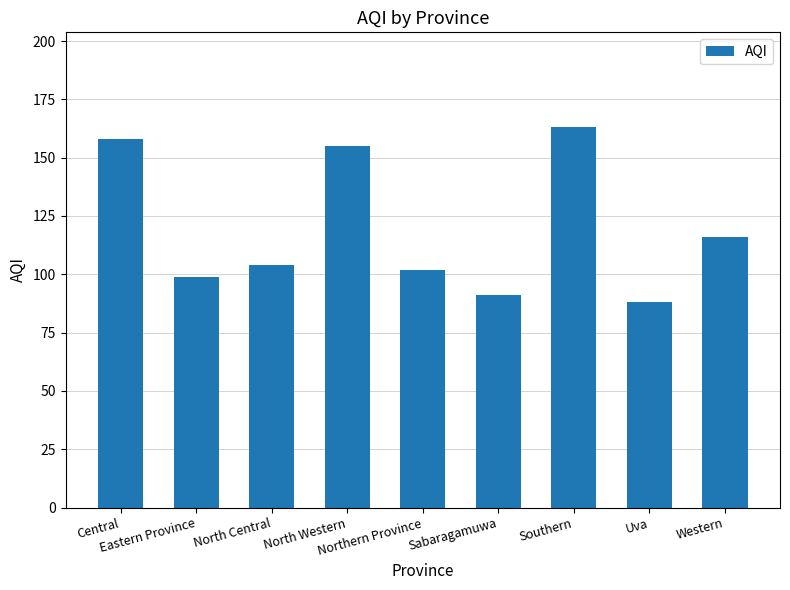

What is the smallest value displayed?

88